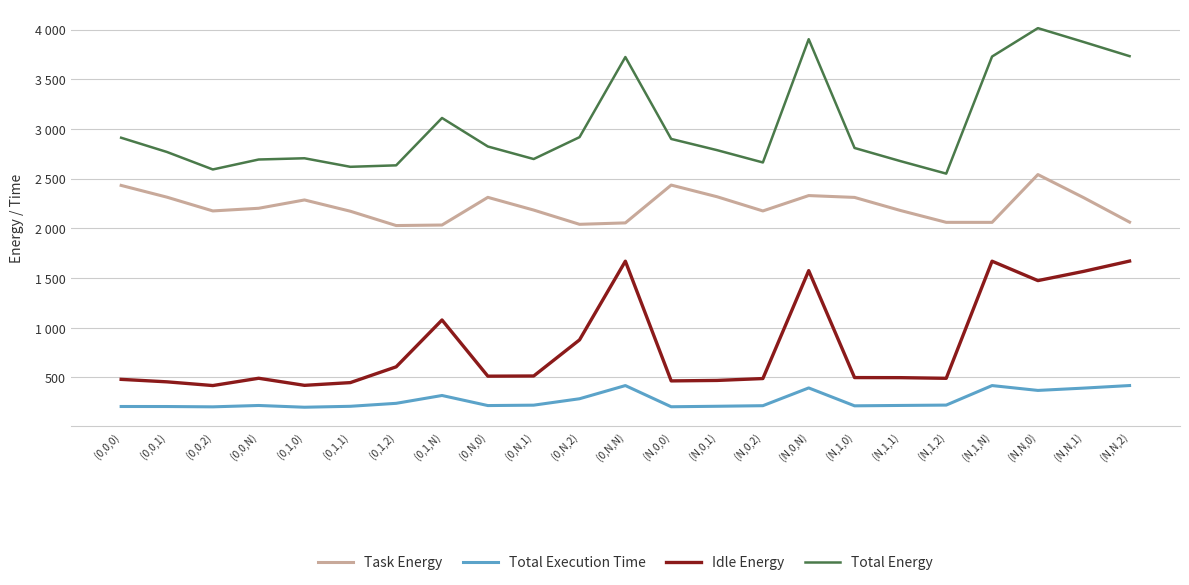

Between (0,N,1) and (N,0,2), which is larger?

(0,N,1)